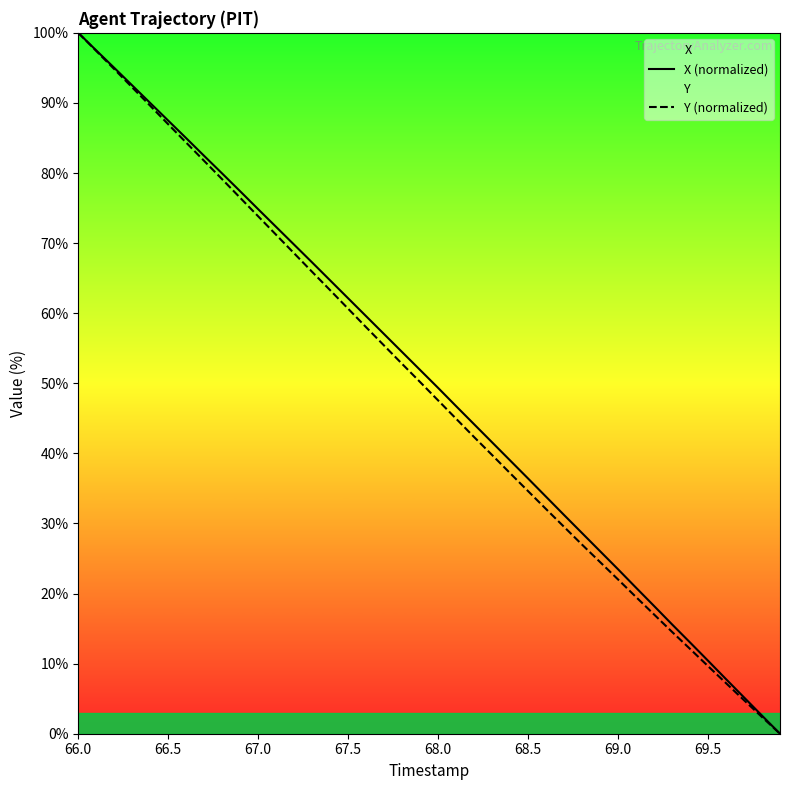

At which label does X (normalized) reach its peak?

66.0